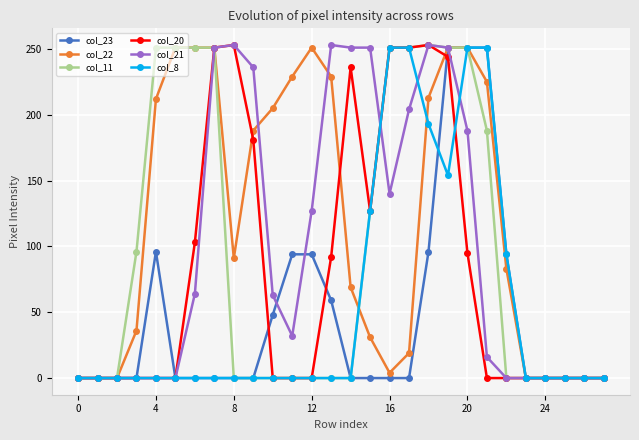

How many values in the col_11 series exceed 0?

12